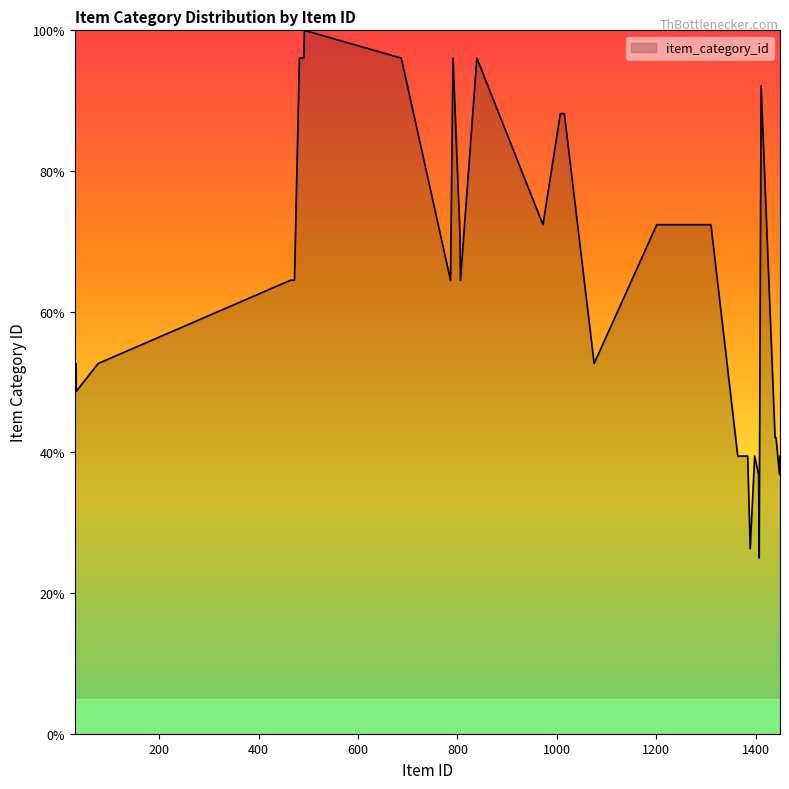

What is the maximum value shown in the chart?

100.0